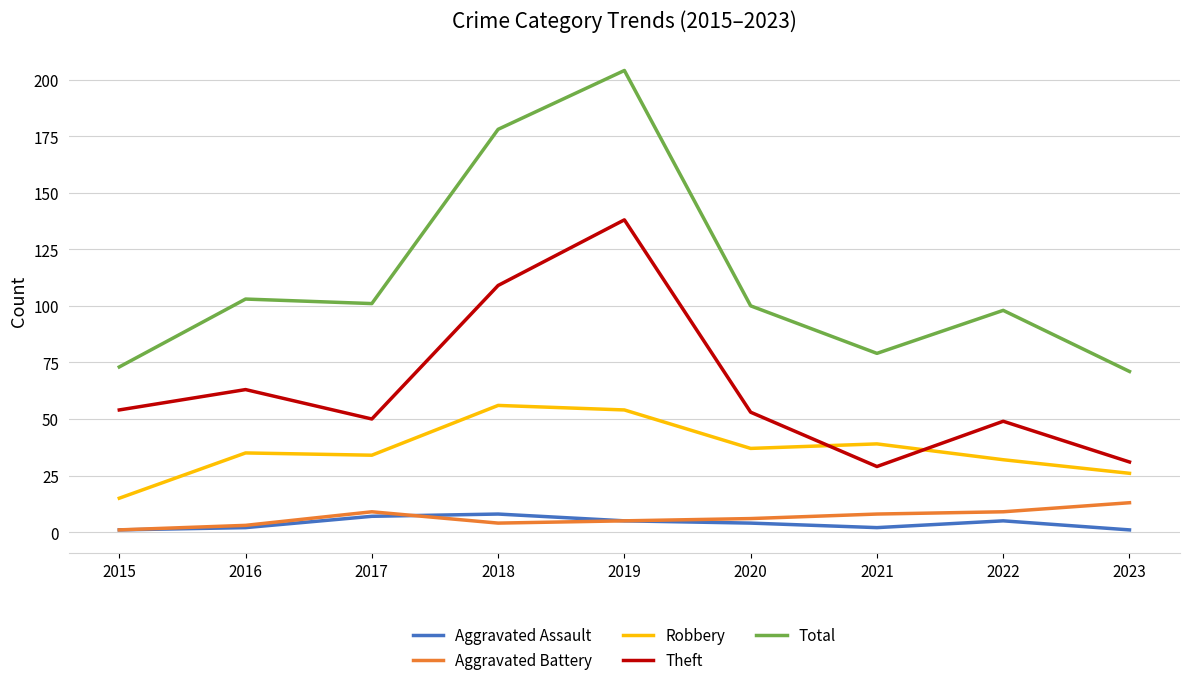

Which series has the largest total across all categories?

Total